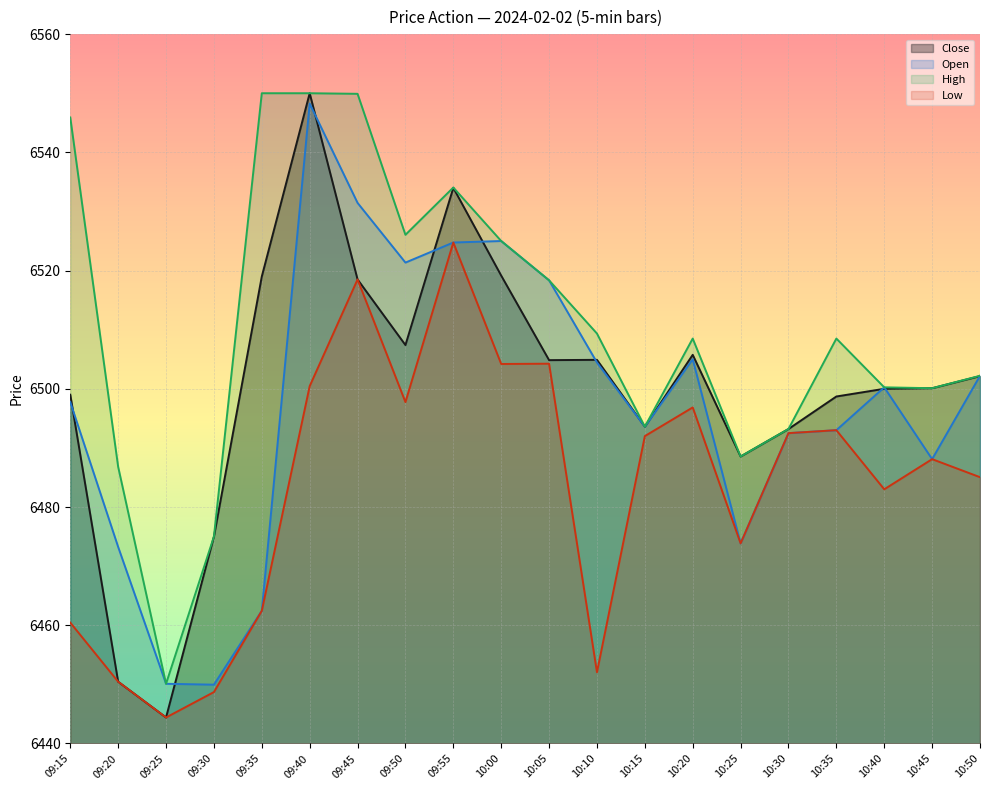

Between 09:30 and 10:20, which series saw the biggest shift?

Open